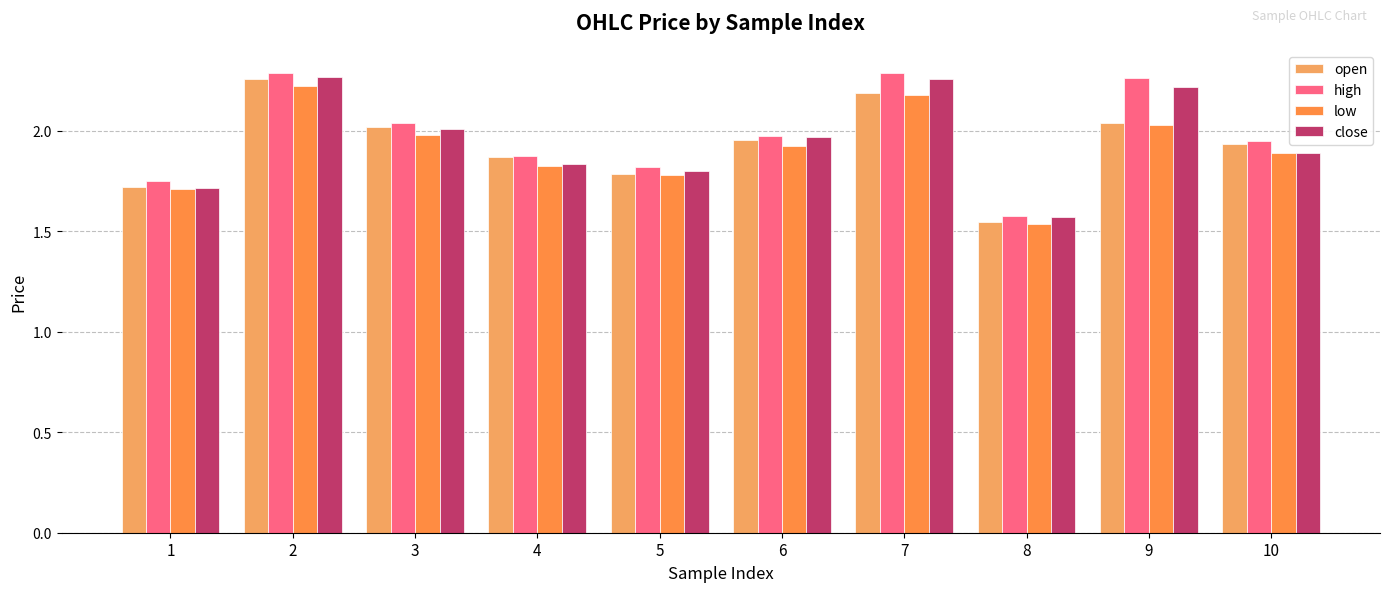

What is the value of the close bar at the 10th from the left?

1.9